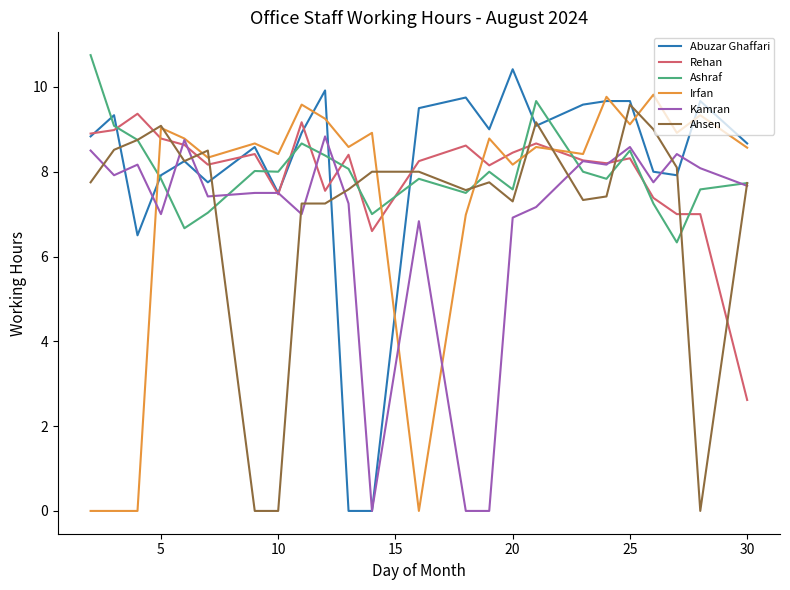

What is the greatest value displayed?

10.8